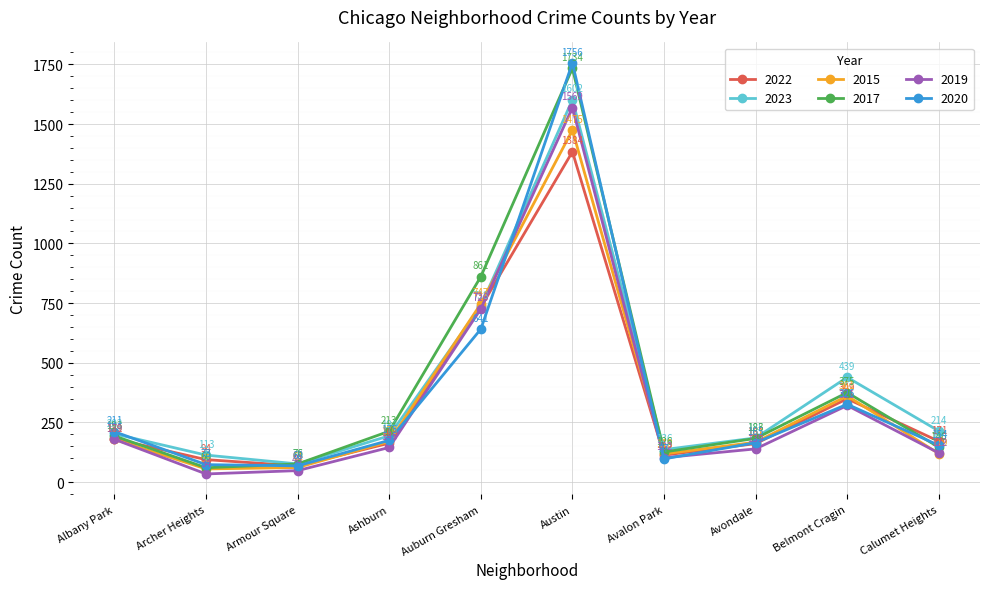

Reading left to right, extract all data points from this chart.

2022: 181	94	68	163	733	1384	113	161	349	171
2023: 202	113	76	194	738	1602	136	185	439	214
2015: 179	55	61	170	747	1475	118	167	361	119
2017: 193	60	76	213	861	1734	126	183	375	146
2019: 179	34	48	145	726	1569	102	139	321	122
2020: 211	73	68	175	641	1756	97	165	326	154